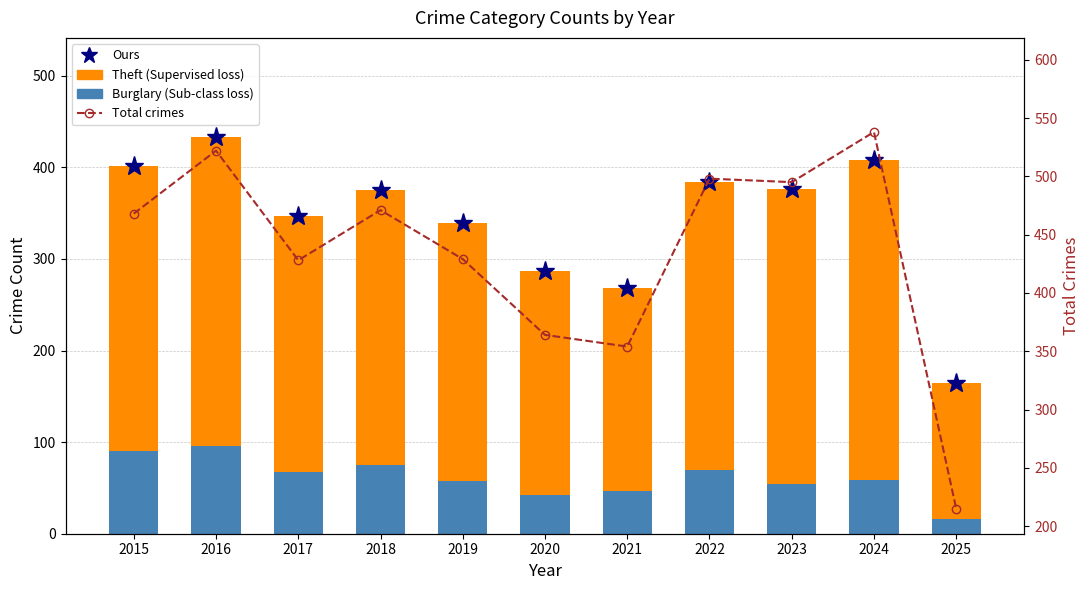

Reading left to right, transcribe all the data shown in this chart.

Peak marker: 2015=401	2016=433	2017=347	2018=375	2019=339	2020=287	2021=268	2022=384	2023=376	2024=408	2025=165
Burglary (Sub-class): 2015=90	2016=96	2017=67	2018=75	2019=58	2020=42	2021=47	2022=70	2023=54	2024=59	2025=16
Theft (Supervised): 2015=311	2016=337	2017=280	2018=300	2019=281	2020=245	2021=221	2022=314	2023=322	2024=349	2025=149
Total crimes: 2015=468	2016=522	2017=428	2018=471	2019=429	2020=364	2021=354	2022=498	2023=495	2024=538	2025=215